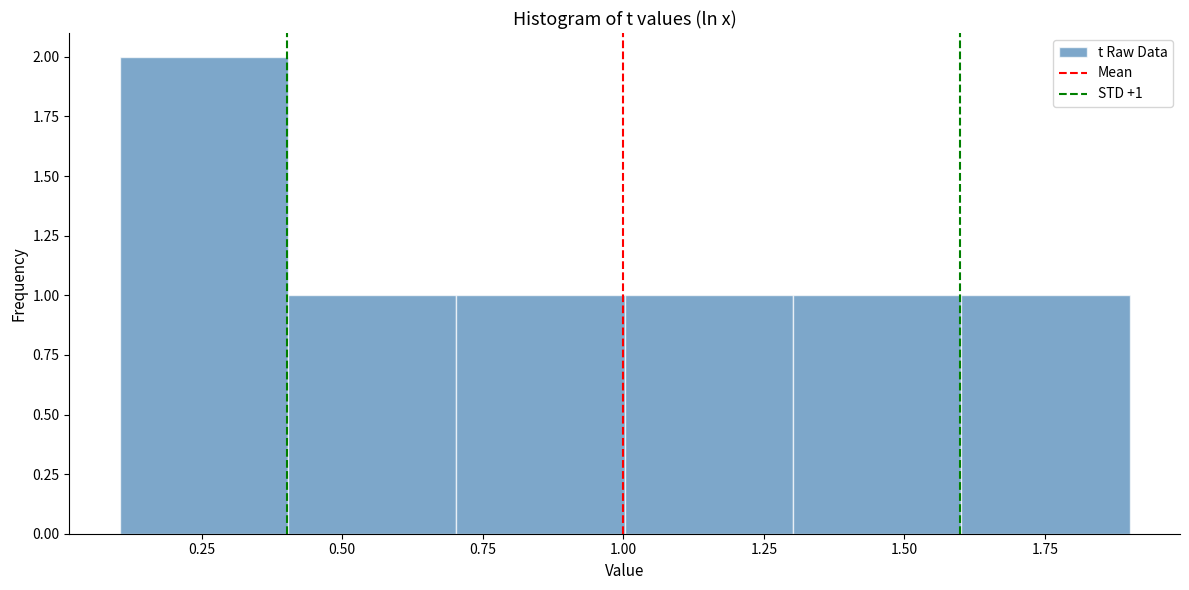

Which range on the x-axis has the tallest bar?

0.1 to 0.4